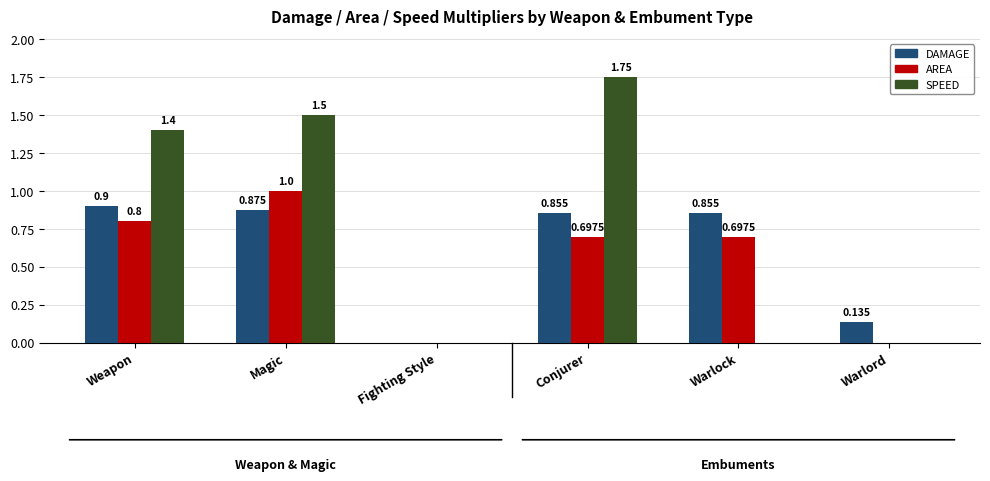

At which category does the chart reach its peak across all series?

Conjurer